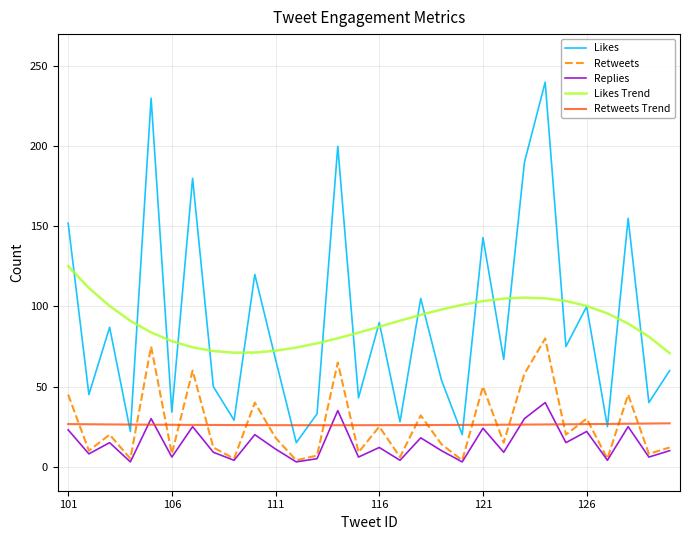

True or false: Retweets and Likes Trend intersect in this chart.

False